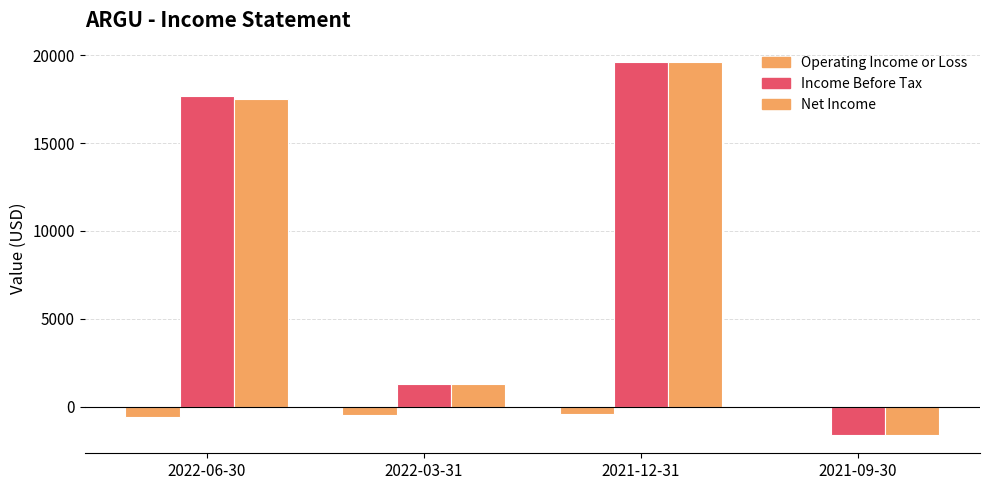

What is the label of the 3rd bar from the left?

2021-12-31